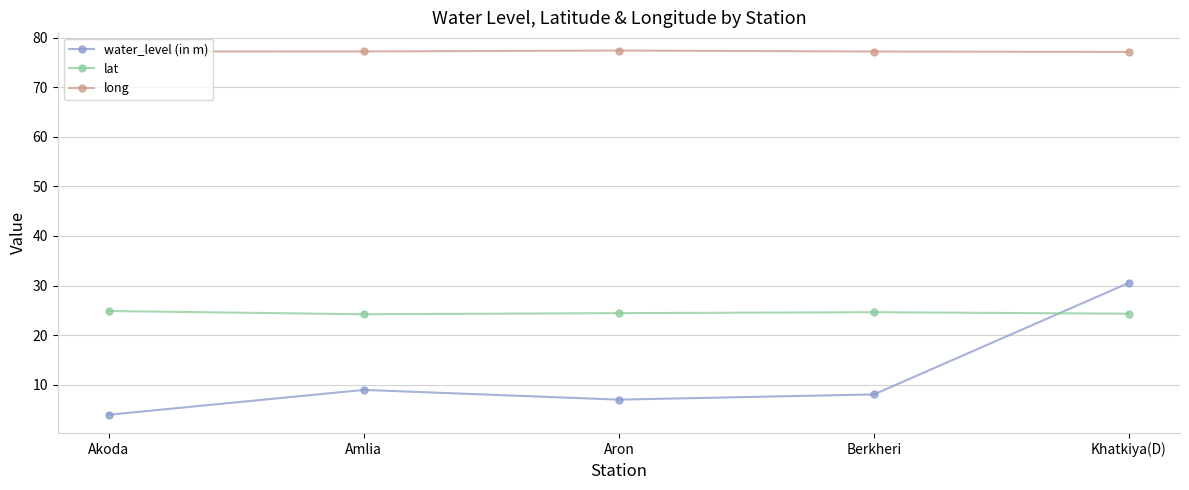

Which series has the widest spread of values?

water_level (in m)